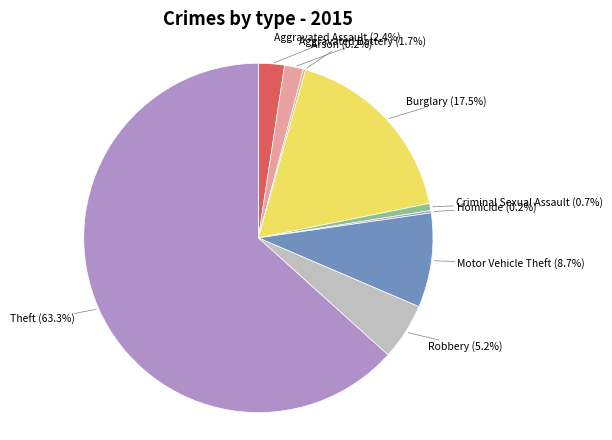

What is the largest slice in the pie chart?

Theft